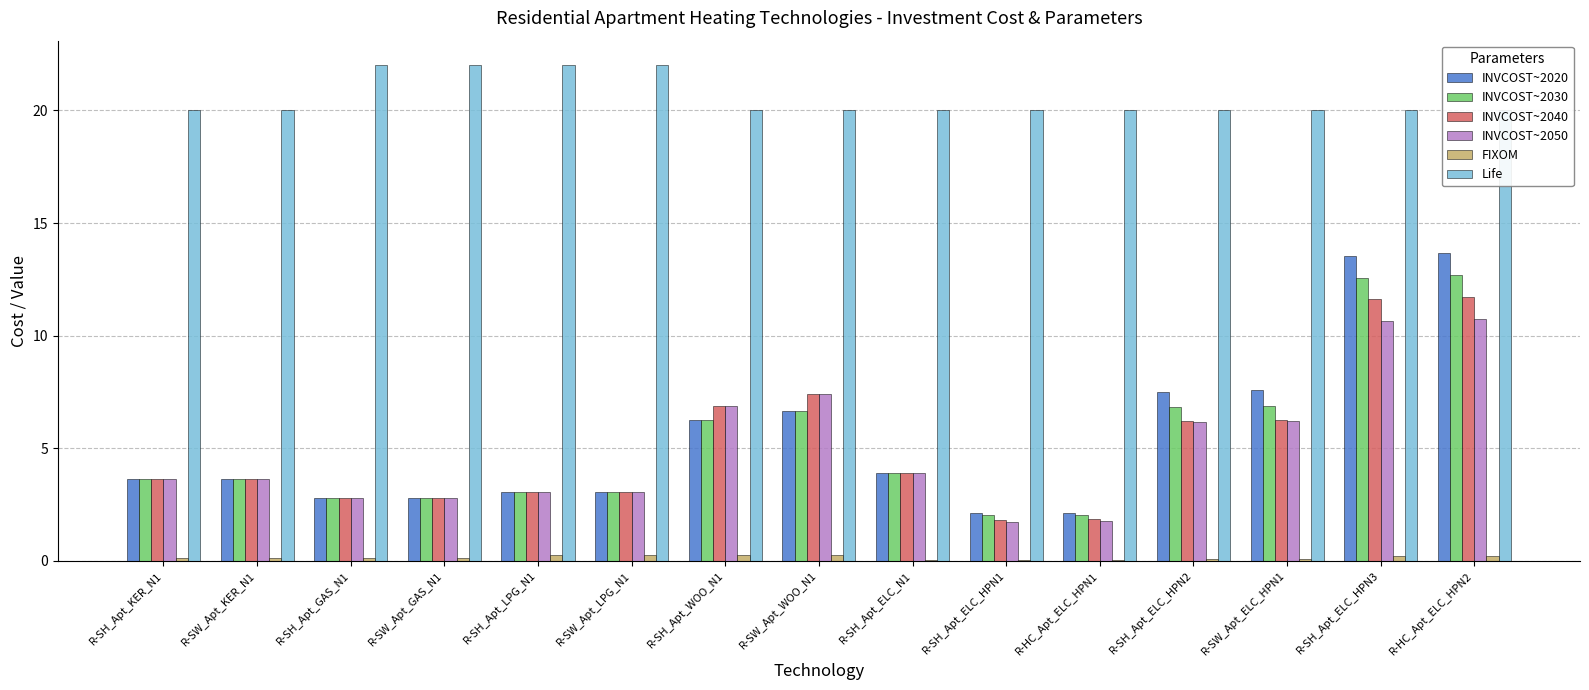

Reading left to right, extract all data points from this chart.

INVCOST~2020: R-SH_Apt_KER_N1=3.6	R-SW_Apt_KER_N1=3.7	R-SH_Apt_GAS_N1=2.8	R-SW_Apt_GAS_N1=2.8	R-SH_Apt_LPG_N1=3.0	R-SW_Apt_LPG_N1=3.1	R-SH_Apt_WOO_N1=6.2	R-SW_Apt_WOO_N1=6.7	R-SH_Apt_ELC_N1=3.9	R-SH_Apt_ELC_HPN1=2.1	R-HC_Apt_ELC_HPN1=2.1	R-SH_Apt_ELC_HPN2=7.5	R-SW_Apt_ELC_HPN1=7.6	R-SH_Apt_ELC_HPN3=13.5	R-HC_Apt_ELC_HPN2=13.7
INVCOST~2030: R-SH_Apt_KER_N1=3.6	R-SW_Apt_KER_N1=3.7	R-SH_Apt_GAS_N1=2.8	R-SW_Apt_GAS_N1=2.8	R-SH_Apt_LPG_N1=3.0	R-SW_Apt_LPG_N1=3.1	R-SH_Apt_WOO_N1=6.2	R-SW_Apt_WOO_N1=6.7	R-SH_Apt_ELC_N1=3.9	R-SH_Apt_ELC_HPN1=2.0	R-HC_Apt_ELC_HPN1=2.0	R-SH_Apt_ELC_HPN2=6.8	R-SW_Apt_ELC_HPN1=6.9	R-SH_Apt_ELC_HPN3=12.6	R-HC_Apt_ELC_HPN2=12.7
INVCOST~2040: R-SH_Apt_KER_N1=3.6	R-SW_Apt_KER_N1=3.7	R-SH_Apt_GAS_N1=2.8	R-SW_Apt_GAS_N1=2.8	R-SH_Apt_LPG_N1=3.0	R-SW_Apt_LPG_N1=3.1	R-SH_Apt_WOO_N1=6.9	R-SW_Apt_WOO_N1=7.4	R-SH_Apt_ELC_N1=3.9	R-SH_Apt_ELC_HPN1=1.8	R-HC_Apt_ELC_HPN1=1.9	R-SH_Apt_ELC_HPN2=6.2	R-SW_Apt_ELC_HPN1=6.3	R-SH_Apt_ELC_HPN3=11.6	R-HC_Apt_ELC_HPN2=11.7
INVCOST~2050: R-SH_Apt_KER_N1=3.6	R-SW_Apt_KER_N1=3.7	R-SH_Apt_GAS_N1=2.8	R-SW_Apt_GAS_N1=2.8	R-SH_Apt_LPG_N1=3.0	R-SW_Apt_LPG_N1=3.1	R-SH_Apt_WOO_N1=6.9	R-SW_Apt_WOO_N1=7.4	R-SH_Apt_ELC_N1=3.9	R-SH_Apt_ELC_HPN1=1.7	R-HC_Apt_ELC_HPN1=1.8	R-SH_Apt_ELC_HPN2=6.2	R-SW_Apt_ELC_HPN1=6.2	R-SH_Apt_ELC_HPN3=10.6	R-HC_Apt_ELC_HPN2=10.7
FIXOM: R-SH_Apt_KER_N1=0.1	R-SW_Apt_KER_N1=0.1	R-SH_Apt_GAS_N1=0.1	R-SW_Apt_GAS_N1=0.1	R-SH_Apt_LPG_N1=0.3	R-SW_Apt_LPG_N1=0.3	R-SH_Apt_WOO_N1=0.2	R-SW_Apt_WOO_N1=0.2	R-SH_Apt_ELC_N1=0.1	R-SH_Apt_ELC_HPN1=0.0	R-HC_Apt_ELC_HPN1=0.0	R-SH_Apt_ELC_HPN2=0.1	R-SW_Apt_ELC_HPN1=0.1	R-SH_Apt_ELC_HPN3=0.2	R-HC_Apt_ELC_HPN2=0.2
Life: R-SH_Apt_KER_N1=20.0	R-SW_Apt_KER_N1=20.0	R-SH_Apt_GAS_N1=22.0	R-SW_Apt_GAS_N1=22.0	R-SH_Apt_LPG_N1=22.0	R-SW_Apt_LPG_N1=22.0	R-SH_Apt_WOO_N1=20.0	R-SW_Apt_WOO_N1=20.0	R-SH_Apt_ELC_N1=20.0	R-SH_Apt_ELC_HPN1=20.0	R-HC_Apt_ELC_HPN1=20.0	R-SH_Apt_ELC_HPN2=20.0	R-SW_Apt_ELC_HPN1=20.0	R-SH_Apt_ELC_HPN3=20.0	R-HC_Apt_ELC_HPN2=20.0